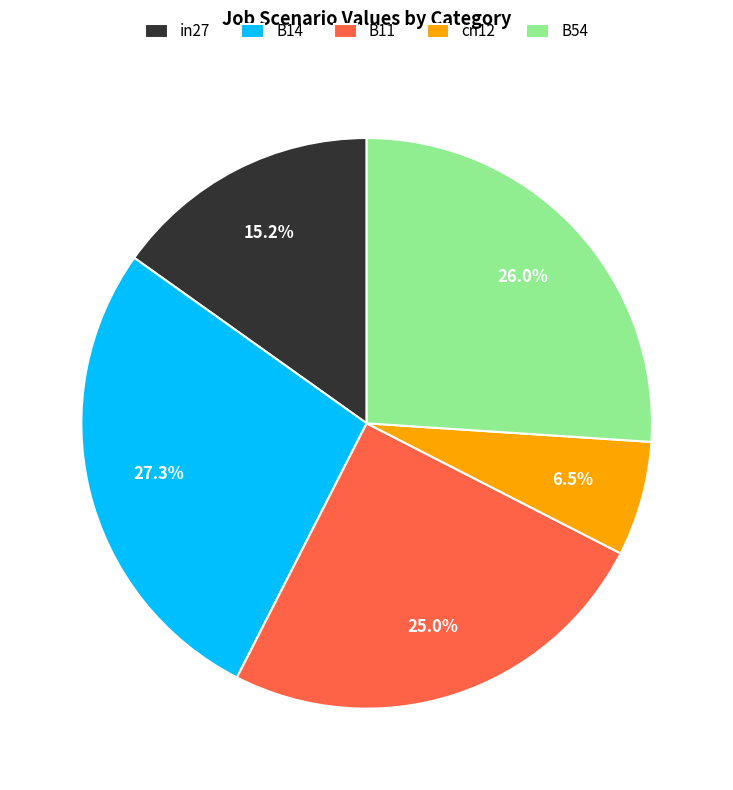

Between B11 and cn12, which is larger?

B11